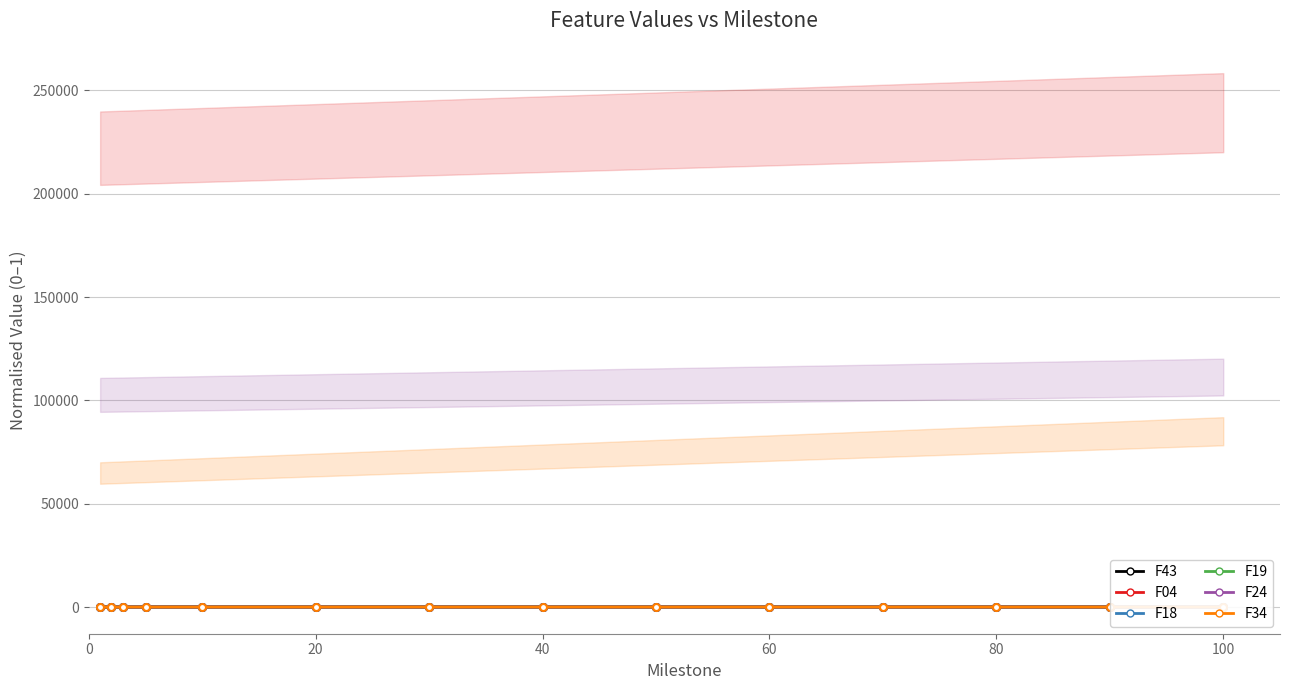

What are all the series names shown in the legend?

F43, F04, F18, F19, F24, F34